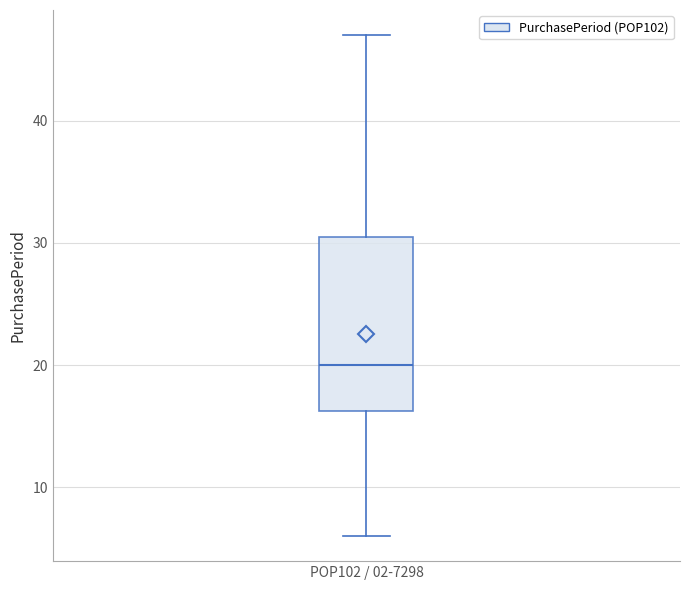

Read this box plot against the y-axis: the position of the median line, the range covered by the box, and the ends of both whiskers. The values are not printed on the chart, so give them approximately, as read against the axis.

median 20, box 16 to 31, whiskers 6 to 47